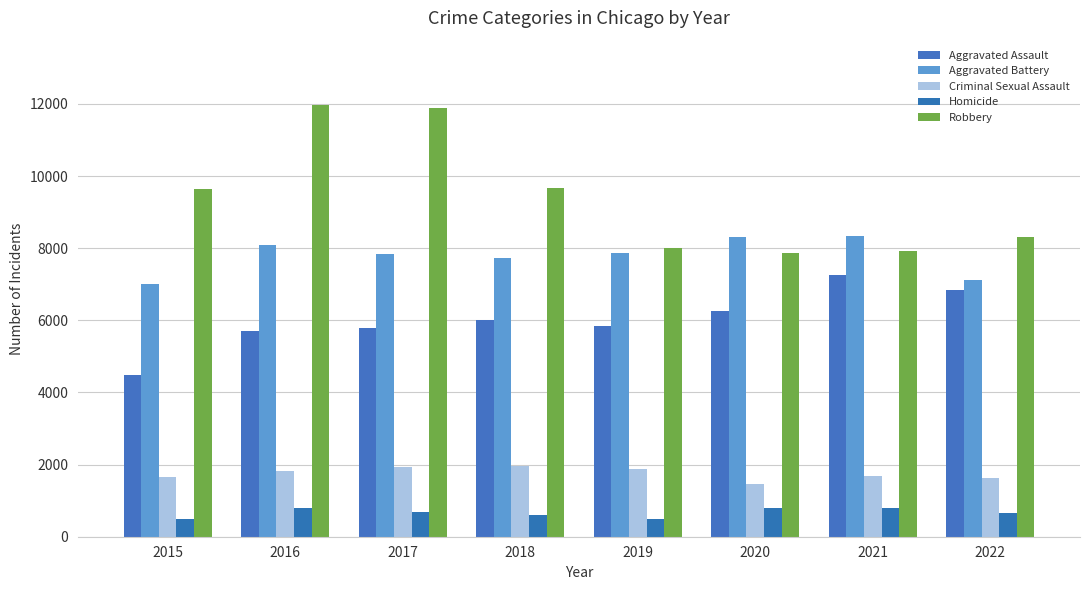

What is the difference between the Homicide values at 2016 and 2018?

197